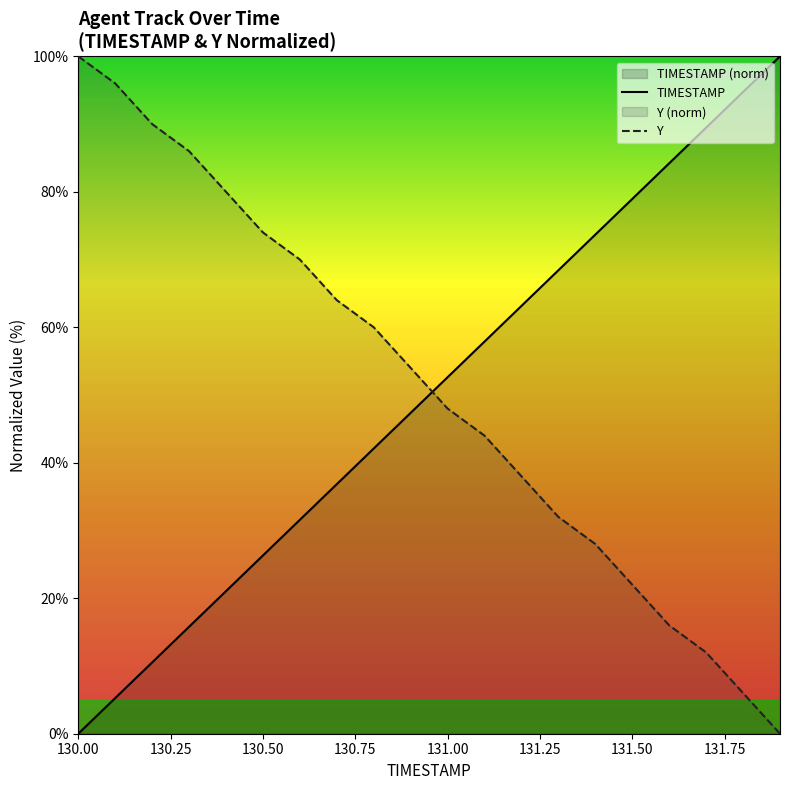

What is the sum of all Y values?

1020.0